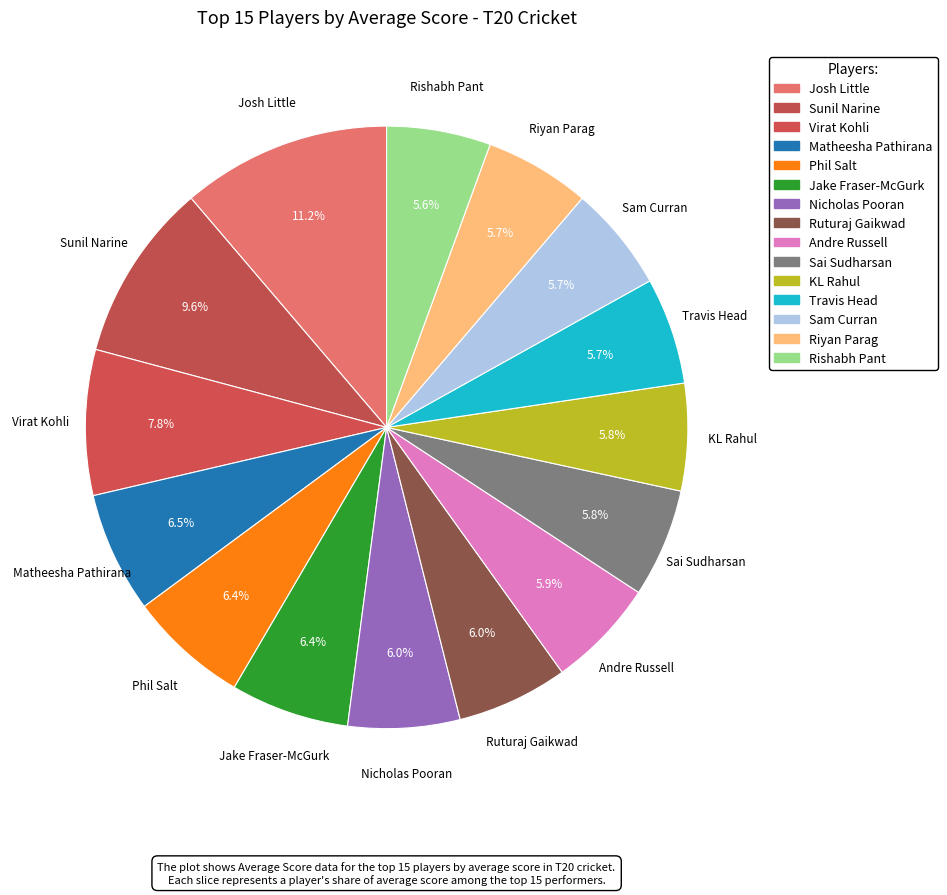

What percentage is NOT represented by Ruturaj Gaikwad?

94.0%